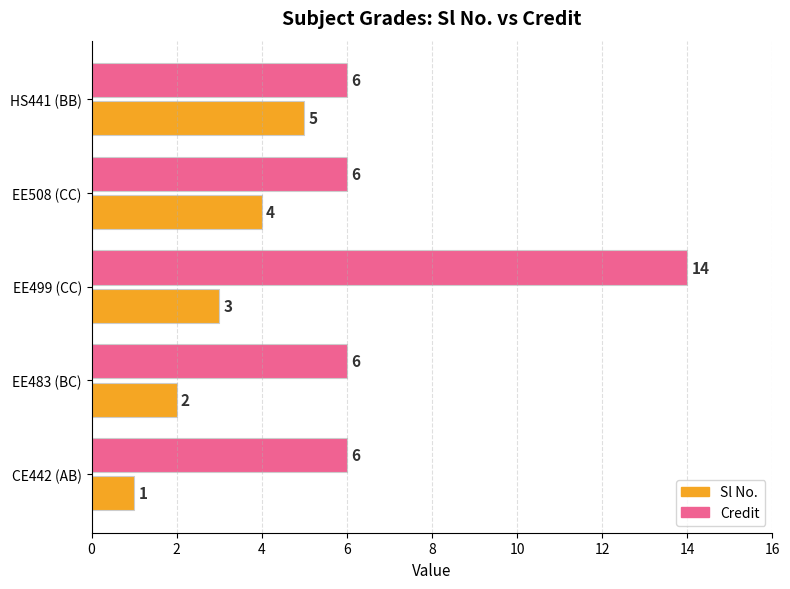

List the series in order of their peak value, highest first.

Credit, Sl No.